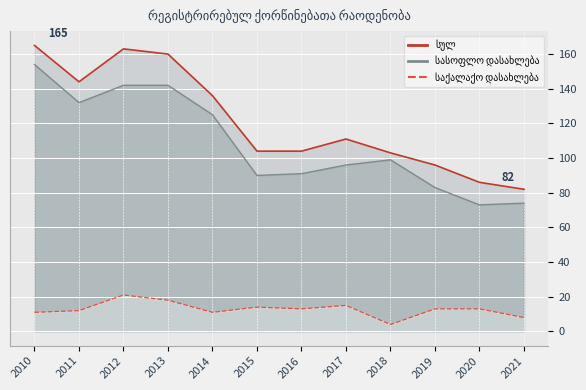

The საქალაქო დასახლება series shows 5 at 2014. True or false?

False